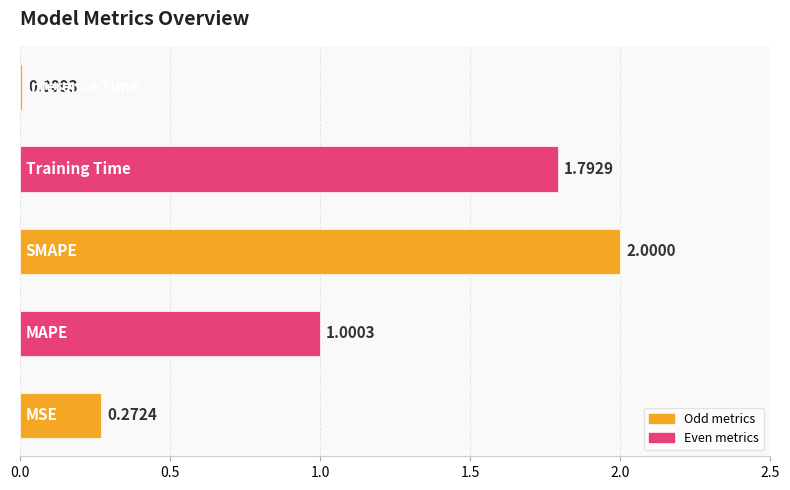

How many data points are less than 1?

2